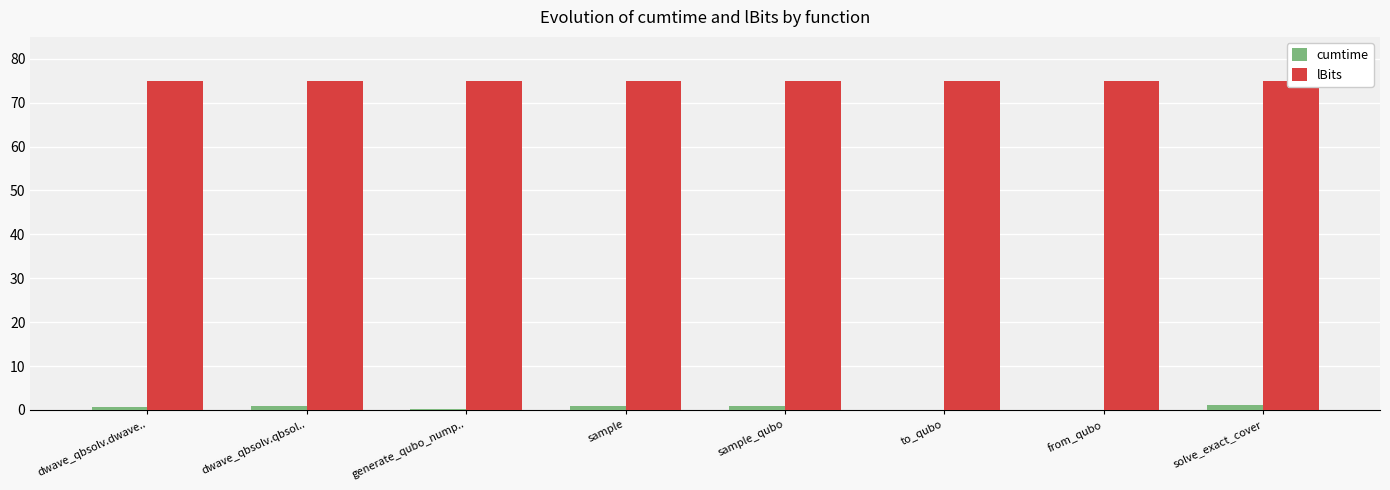

Is the value of cumtime at from_qubo greater than the value of lBits at to_qubo?

No